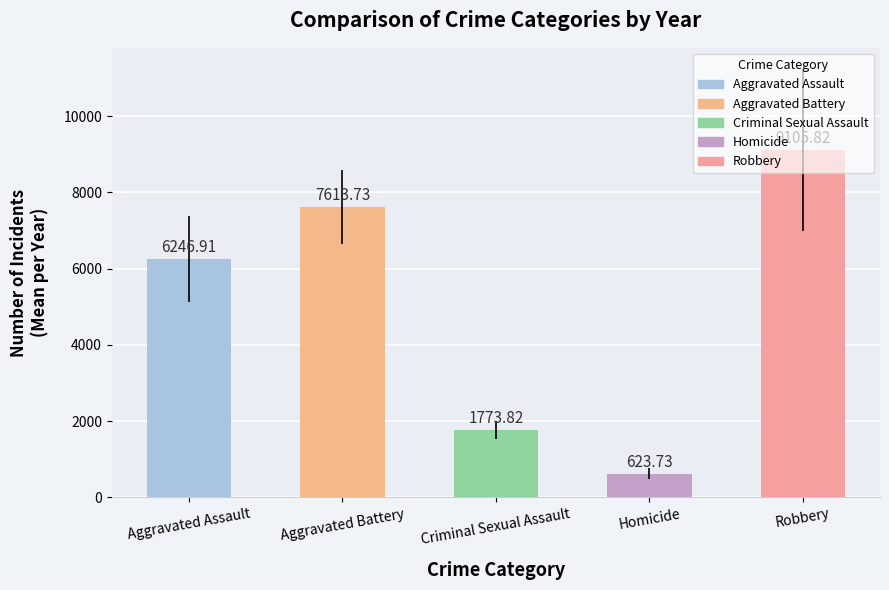

What are all the series names shown in the legend?

Aggravated Assault, Aggravated Battery, Criminal Sexual Assault, Homicide, Robbery